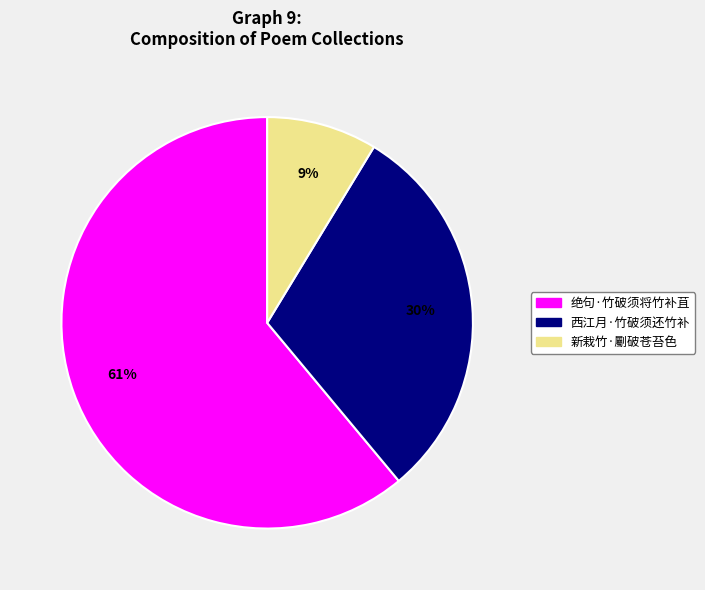

To the nearest percent, what portion does 绝句·竹破须将竹补苴 represent?

61%